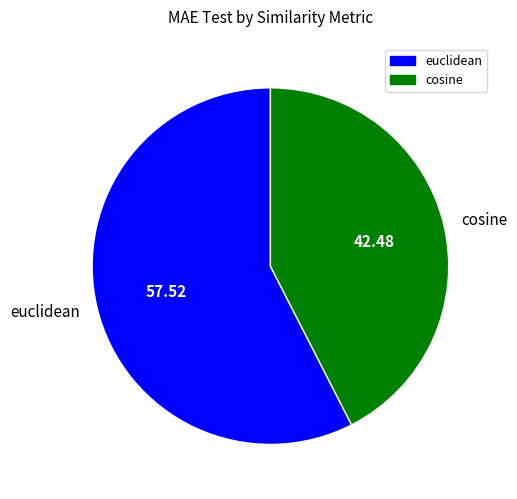

Which slice is the smallest?

cosine